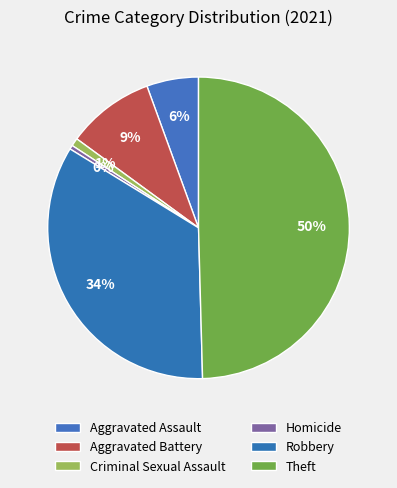

Count the number of slices in the pie.

6